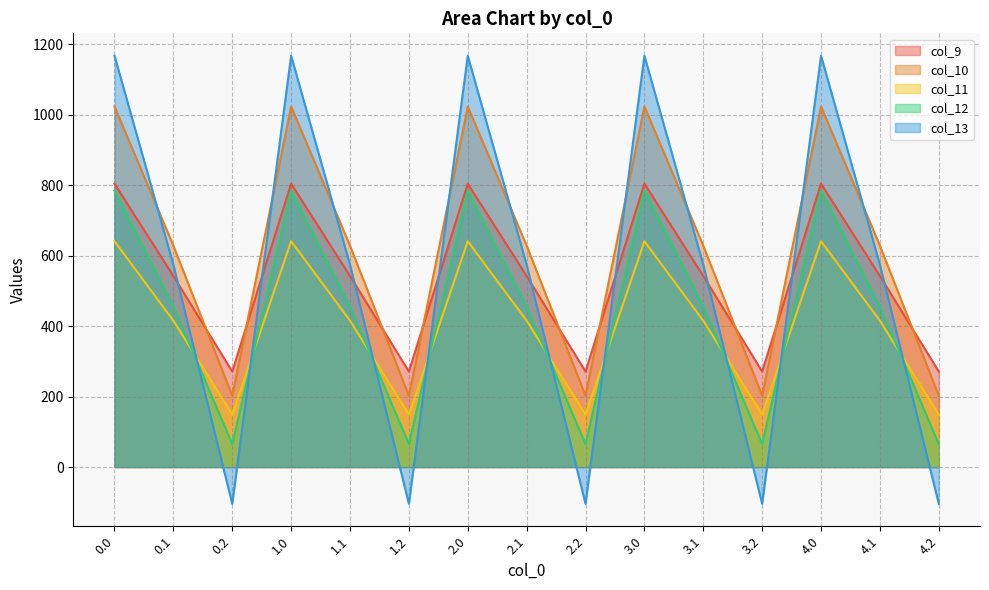

True or false: col_13 and col_11 intersect in this chart.

True